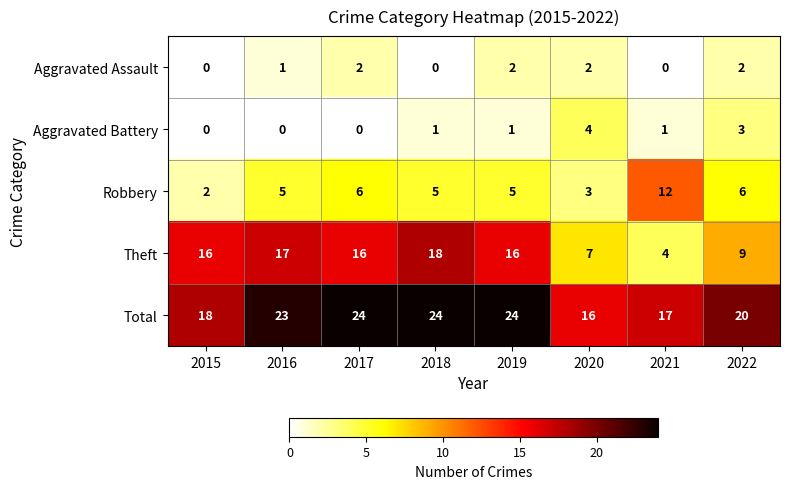

How many Total values are between 18 and 24?

6